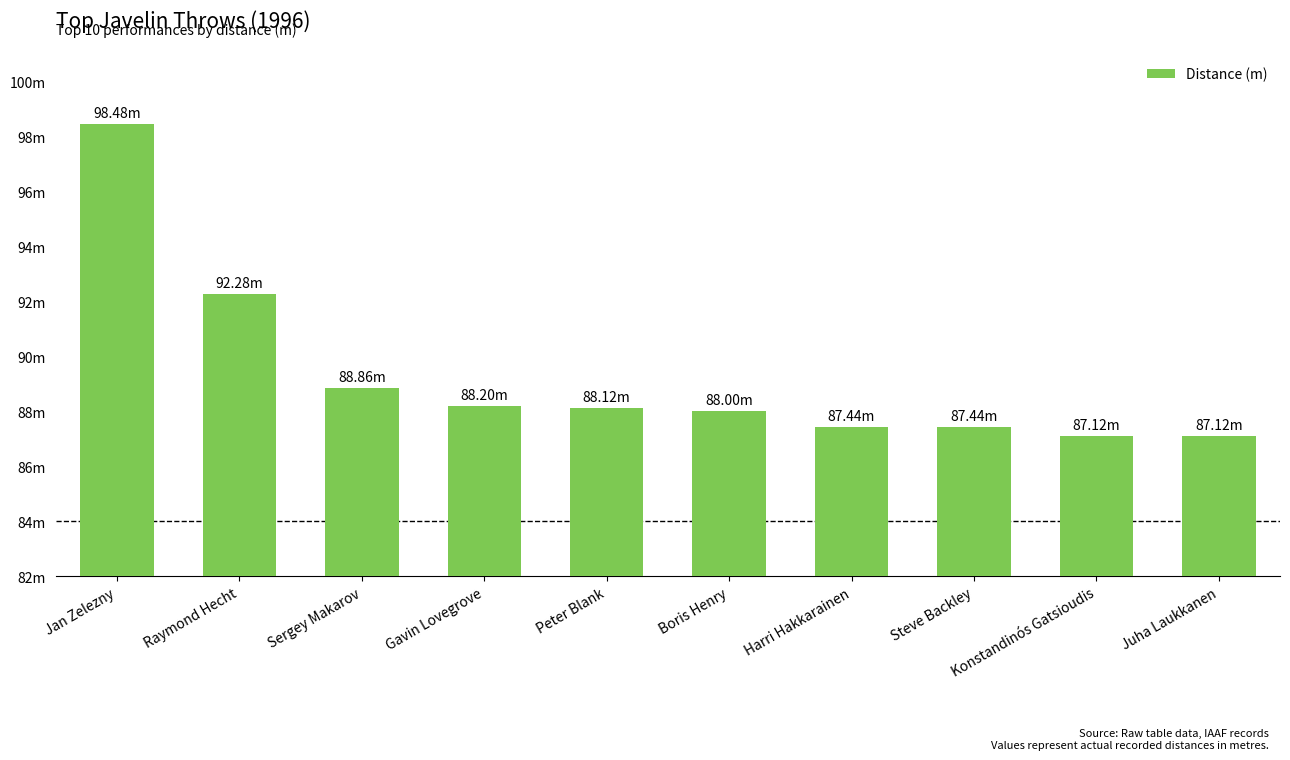

What is the difference between the maximum and second lowest values?

11.4